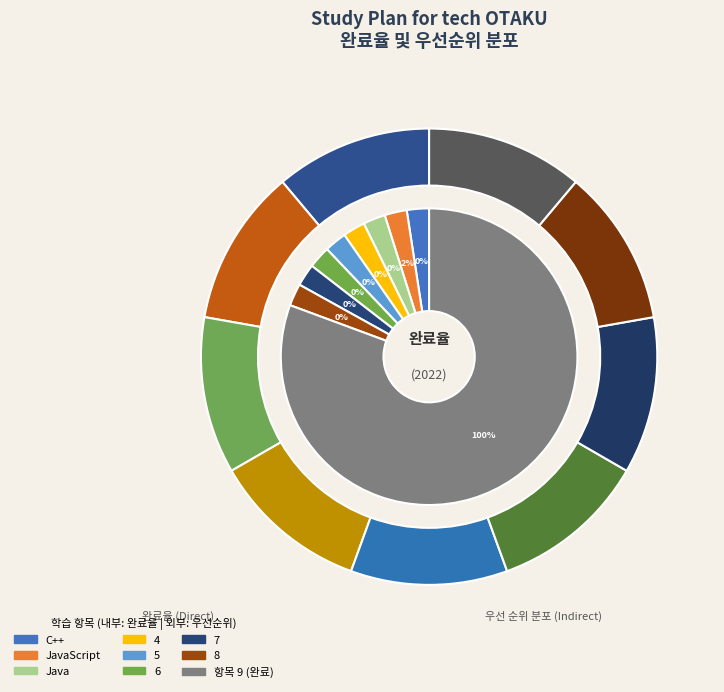

What is the largest slice in the pie chart?

9